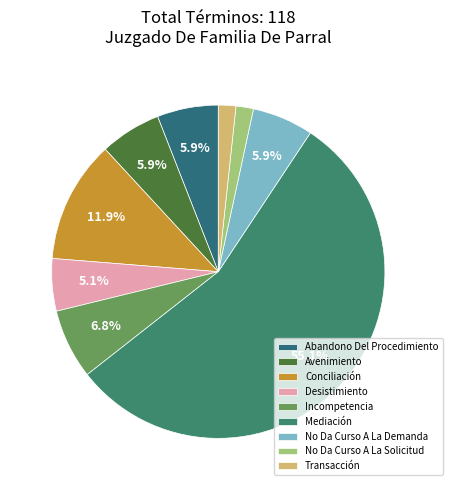

Count the number of slices in the pie.

9